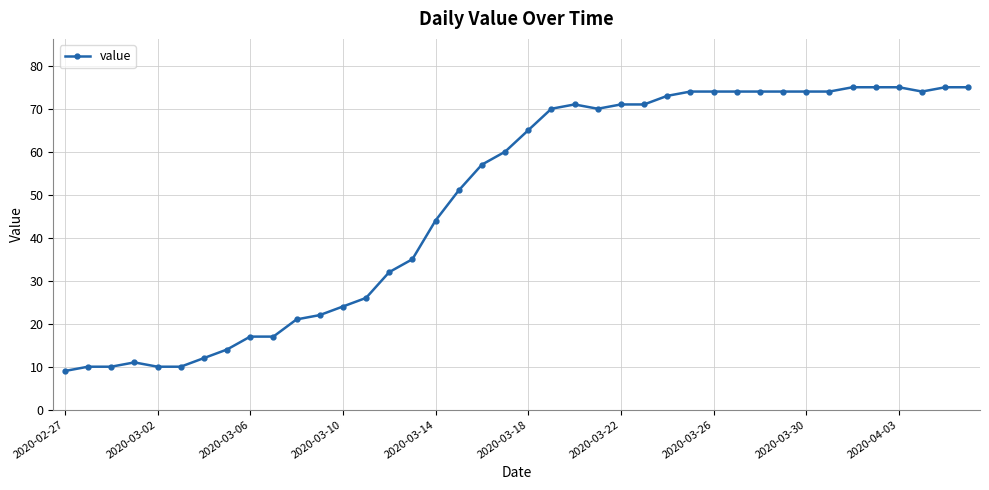

What is the minimum value shown in the chart?

9